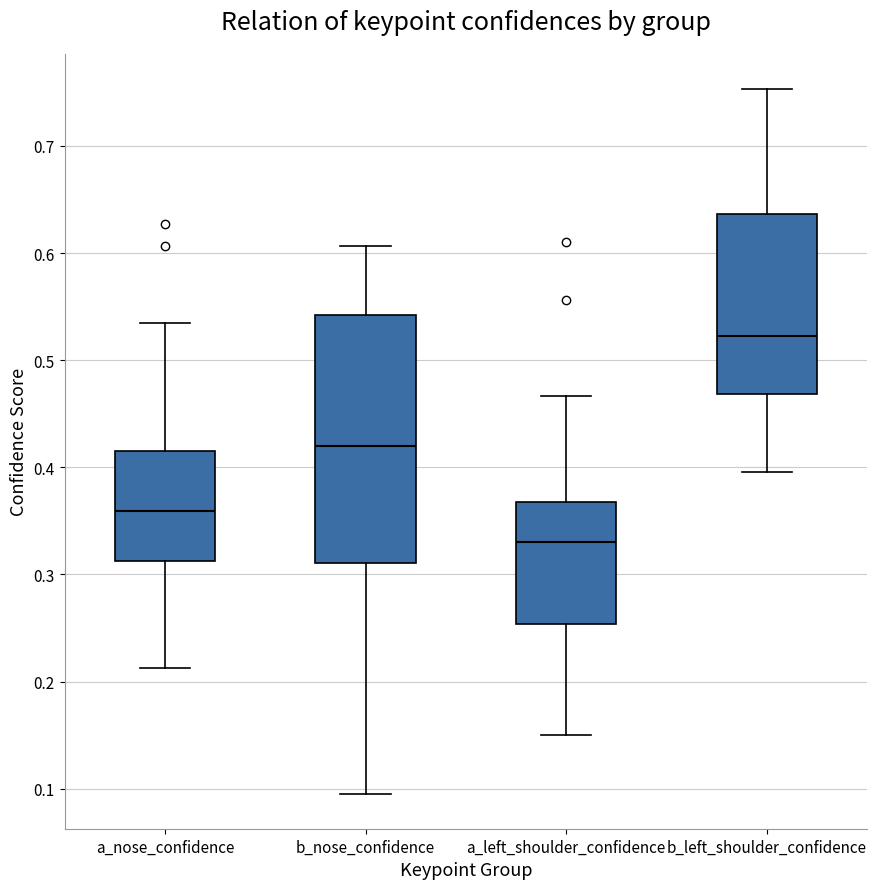

Reading left to right, transcribe this box plot: for each box, give where its median line is, the range the box spans, and where its two whiskers end, as read against the y-axis. The values are not printed on the chart, so give them approximately, as read against the axis.

a_nose_confidence: median 0.36, box 0.31 to 0.42, whiskers 0.21 to 0.54
b_nose_confidence: median 0.42, box 0.31 to 0.54, whiskers 0.10 to 0.61
a_left_shoulder_confidence: median 0.33, box 0.25 to 0.37, whiskers 0.15 to 0.47
b_left_shoulder_confidence: median 0.52, box 0.47 to 0.64, whiskers 0.40 to 0.75